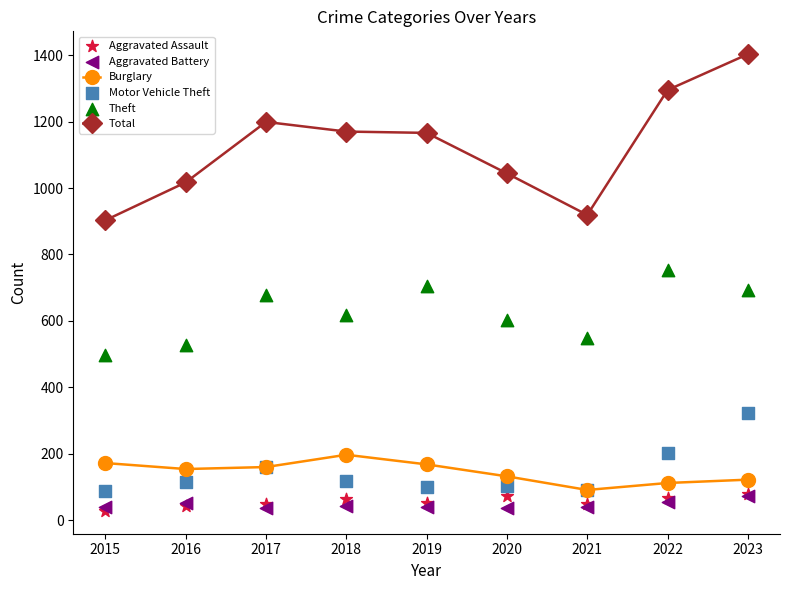

Which series reaches the minimum Y coordinate?

Aggravated Assault